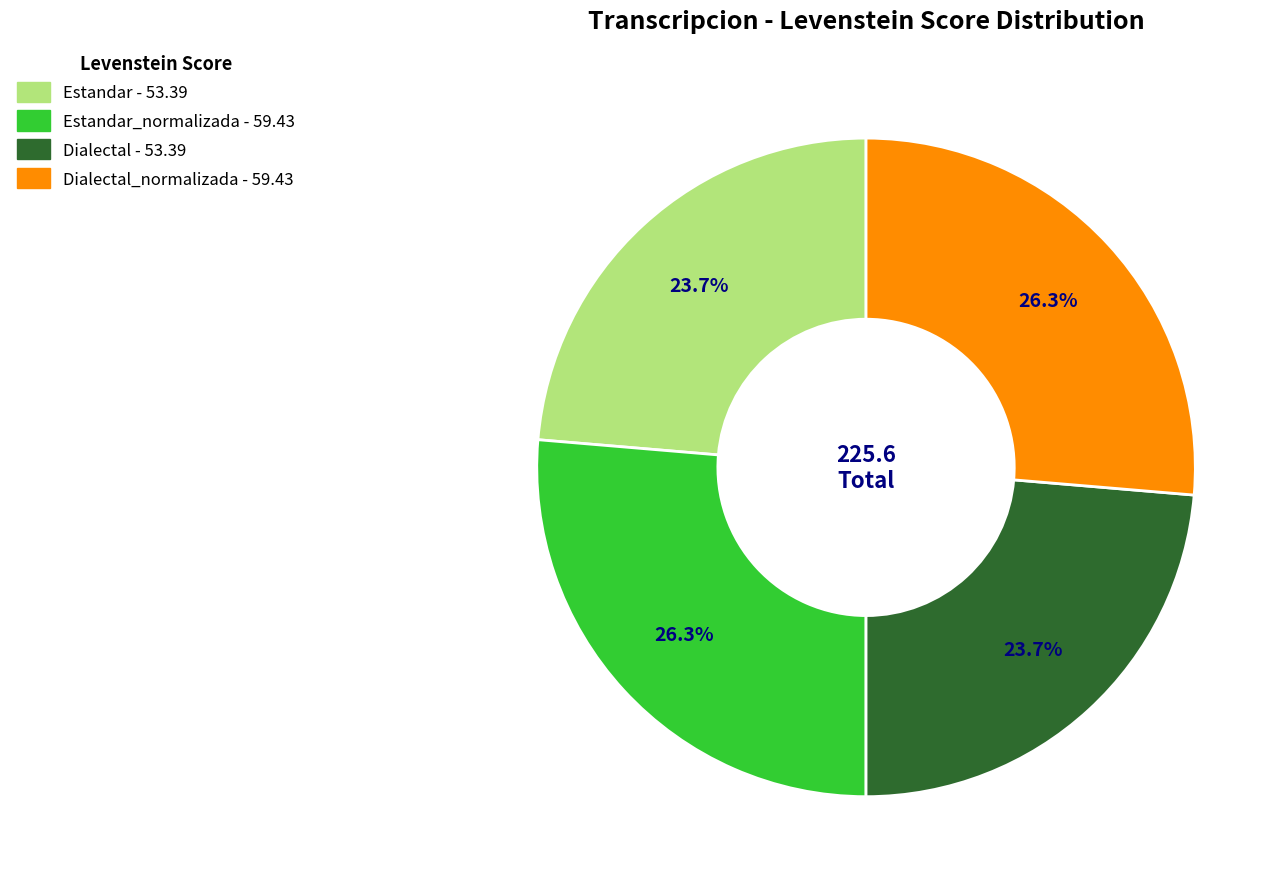

Is there any slice that represents more than half of the pie?

No